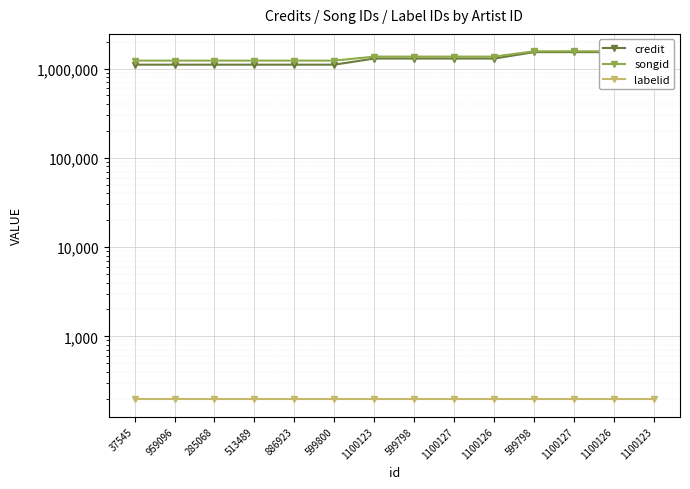

What is the label of the 14th point from the left?

1100123